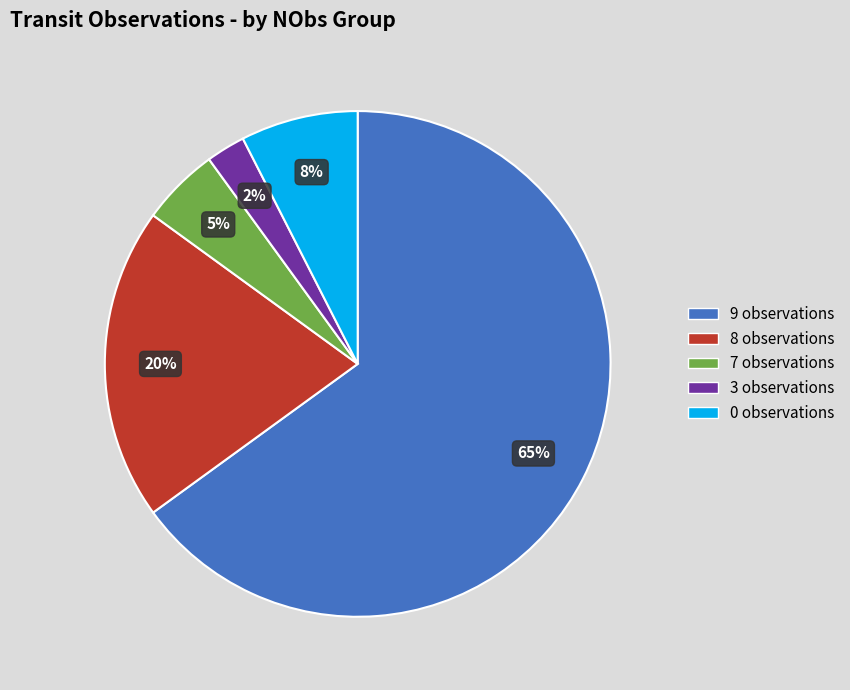

To the nearest percent, what is the average slice percentage?

20%